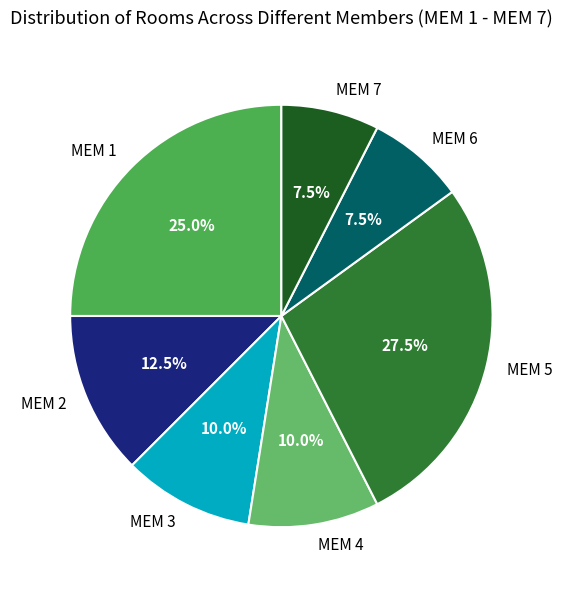

Does any single category account for the majority?

No